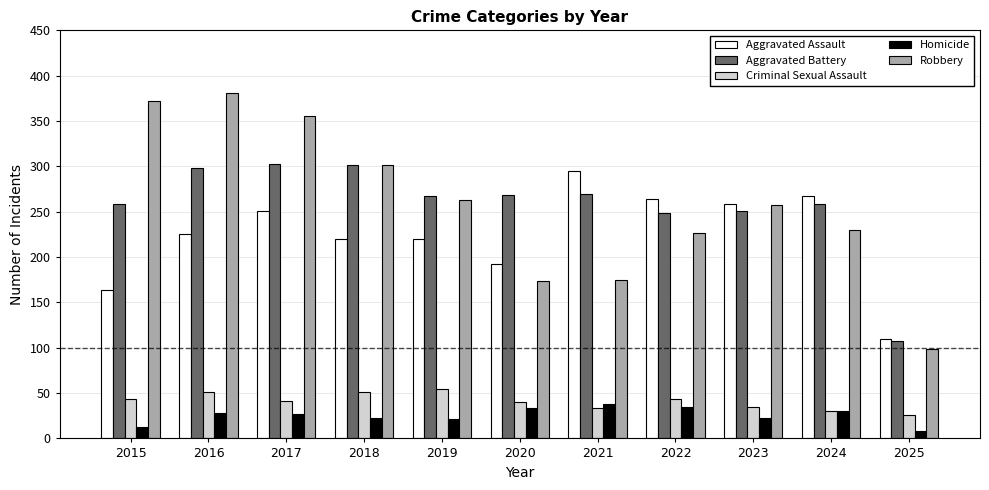

How many distinct data groups are displayed?

5